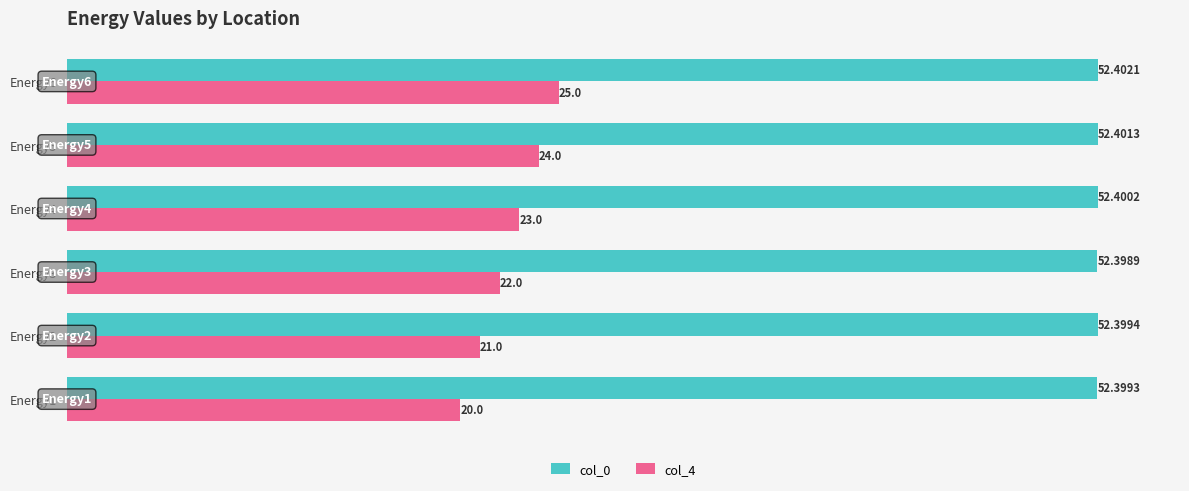

List the series in order of their overall mean, highest first.

col_0, col_4